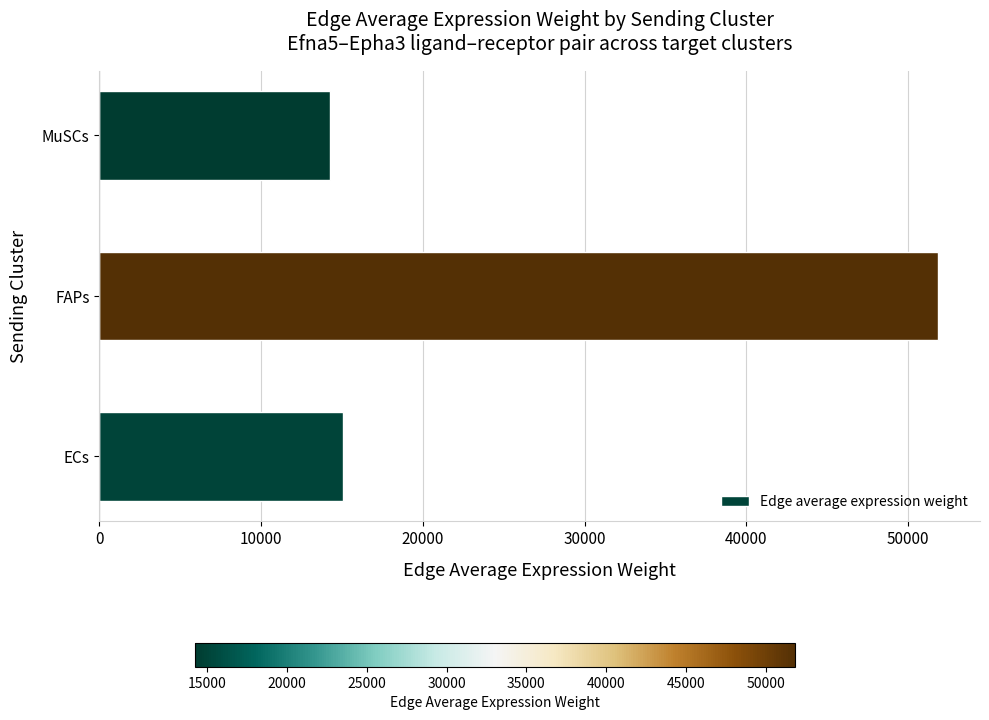

Is it true that the value at ECs is 22729.4?

False